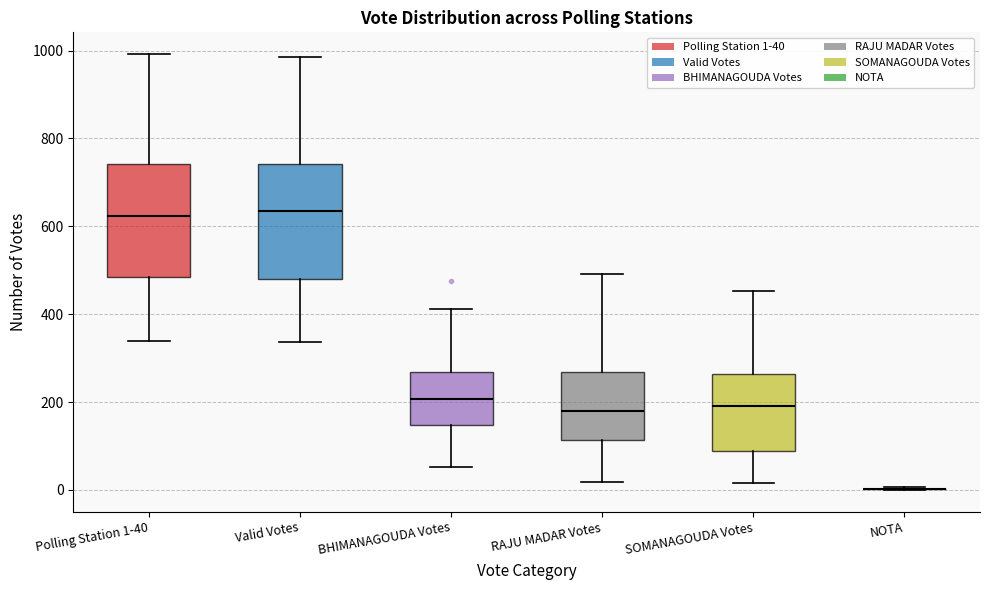

Reading left to right, read every box against the y-axis: the position of its median line, the range the box covers, and the ends of its whiskers. The values are not printed on the chart, so give them approximately, as read against the axis.

Polling Station 1-40: median 620, box 480 to 740, whiskers 340 to 1000
Valid Votes: median 640, box 480 to 740, whiskers 340 to 980
BHIMANAGOUDA Votes: median 200, box 140 to 260, whiskers 60 to 420
RAJU MADAR Votes: median 180, box 120 to 260, whiskers 20 to 500
SOMANAGOUDA Votes: median 200, box 80 to 260, whiskers 20 to 460
NOTA: box collapsed to a line at 0, whiskers 0 to 0